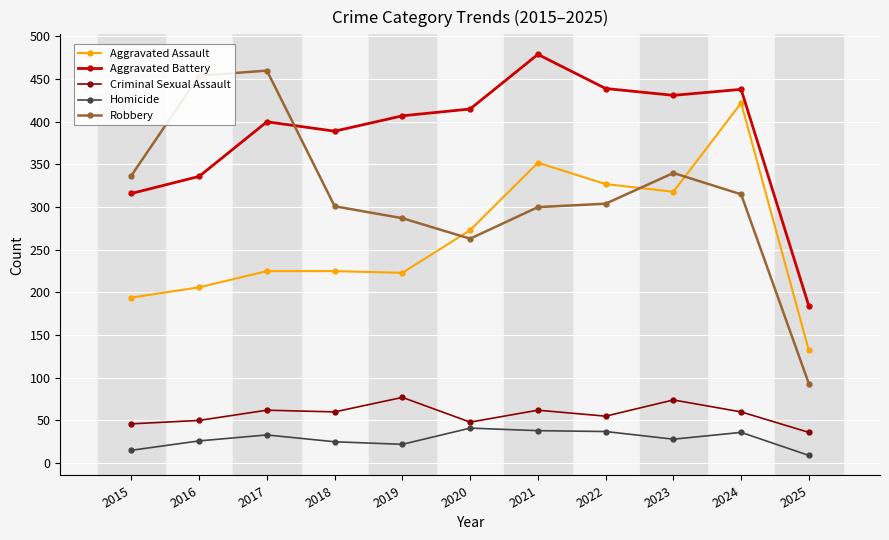

True or false: Aggravated Assault has more than 1 points higher than both neighbors.

True